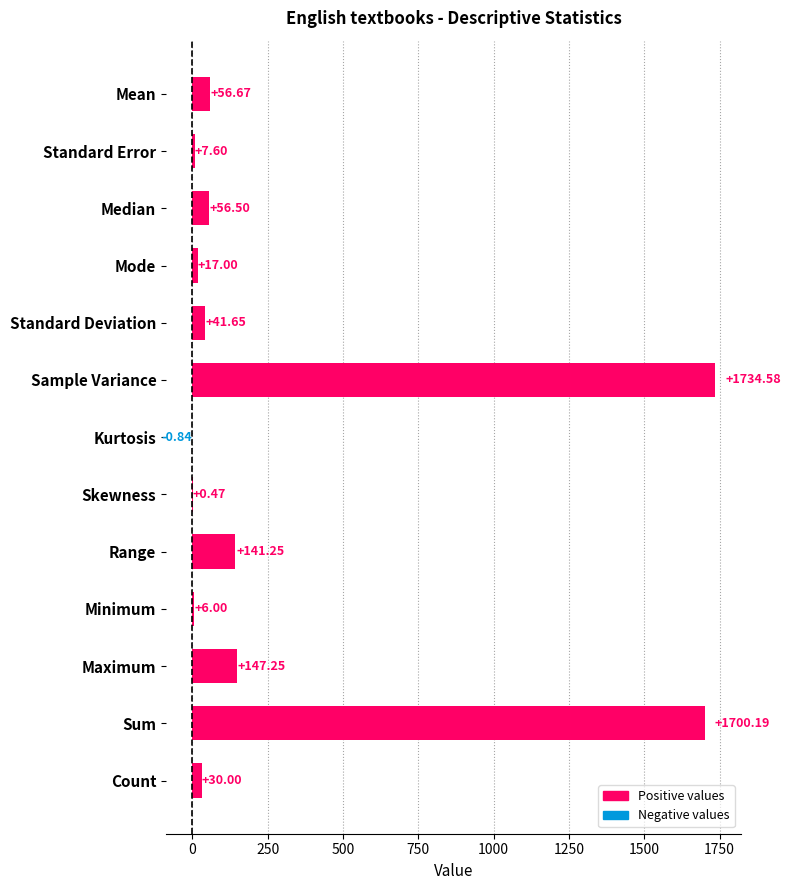

What is the ratio of the value at Count to the value at Standard Error?

3.9